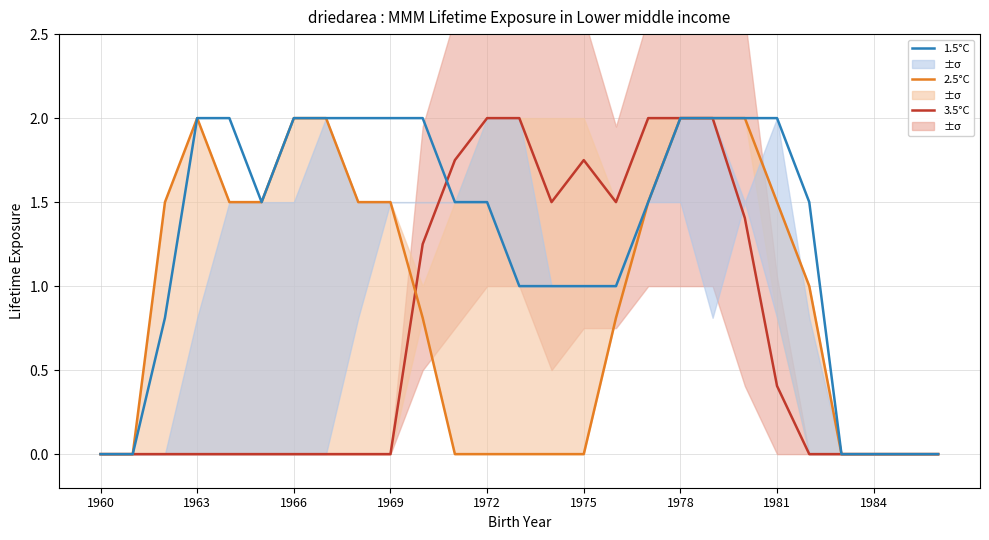

Rank the series at 20 from highest to lowest value.

2.5°C, 1.5°C, 3.5°C